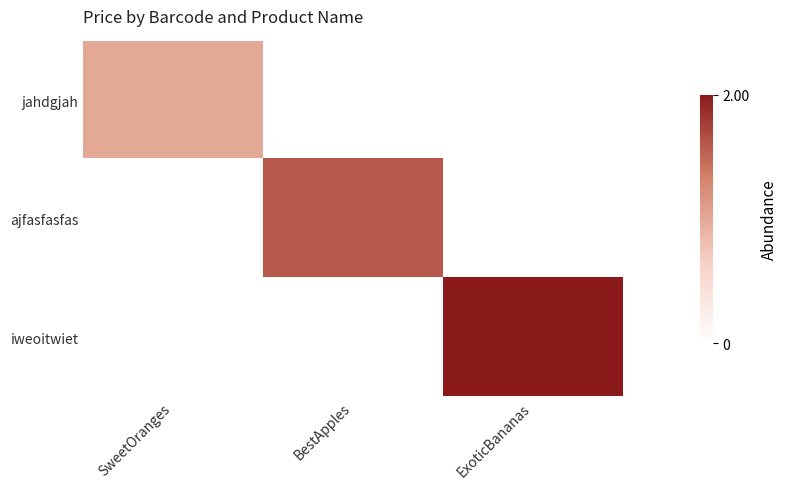

Which has a higher value, ExoticBananas or BestApples?

ExoticBananas